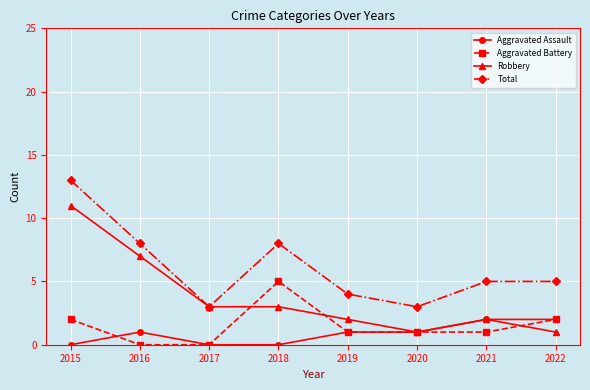

True or false: Aggravated Battery and Total intersect in this chart.

False